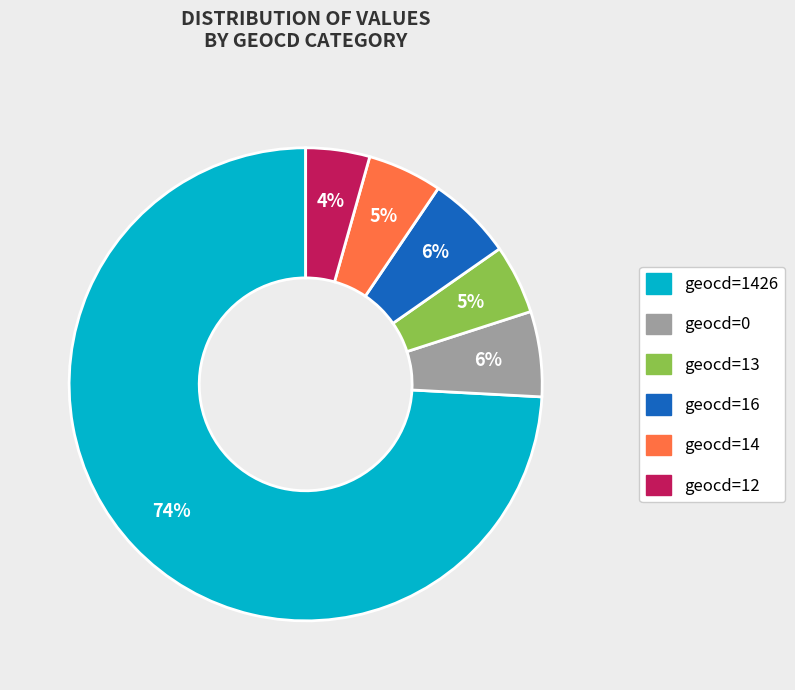

Is the sum of geocd=1426 and geocd=16 greater than half?

Yes